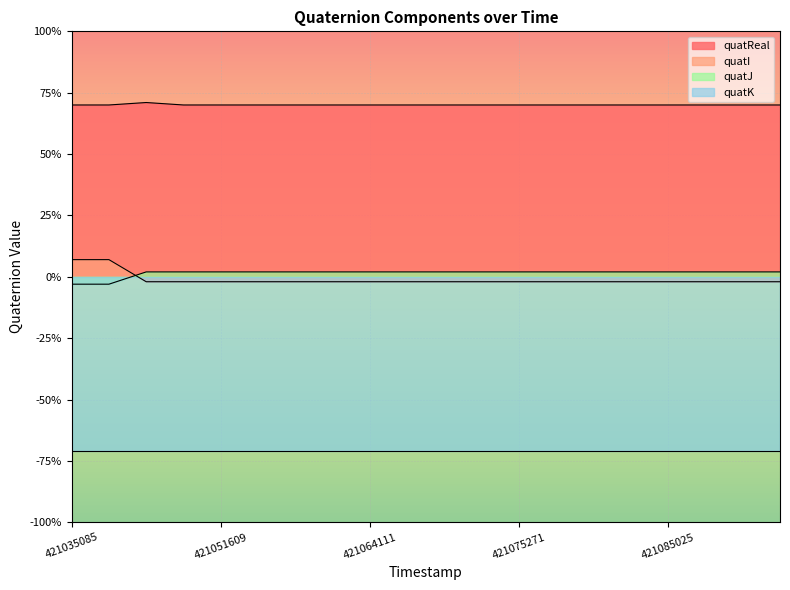

Count the number of categories in the chart.

20